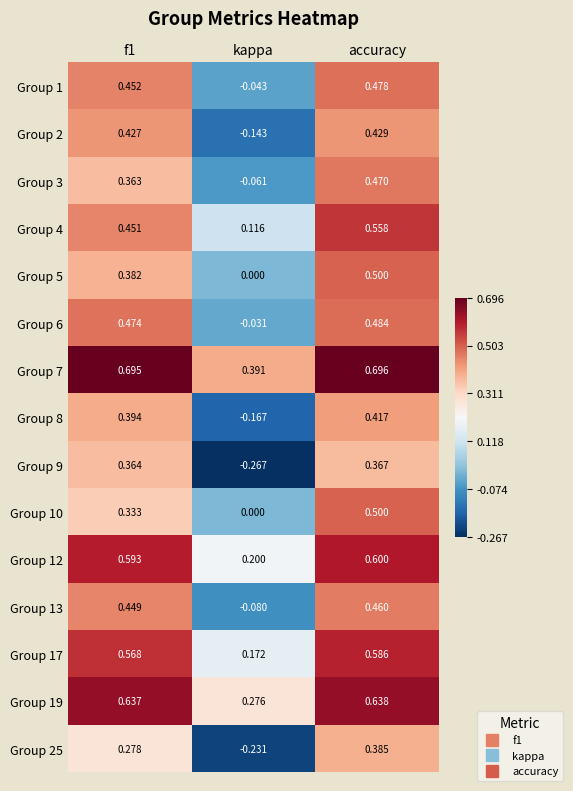

Which label corresponds to the smallest value in the chart?

kappa